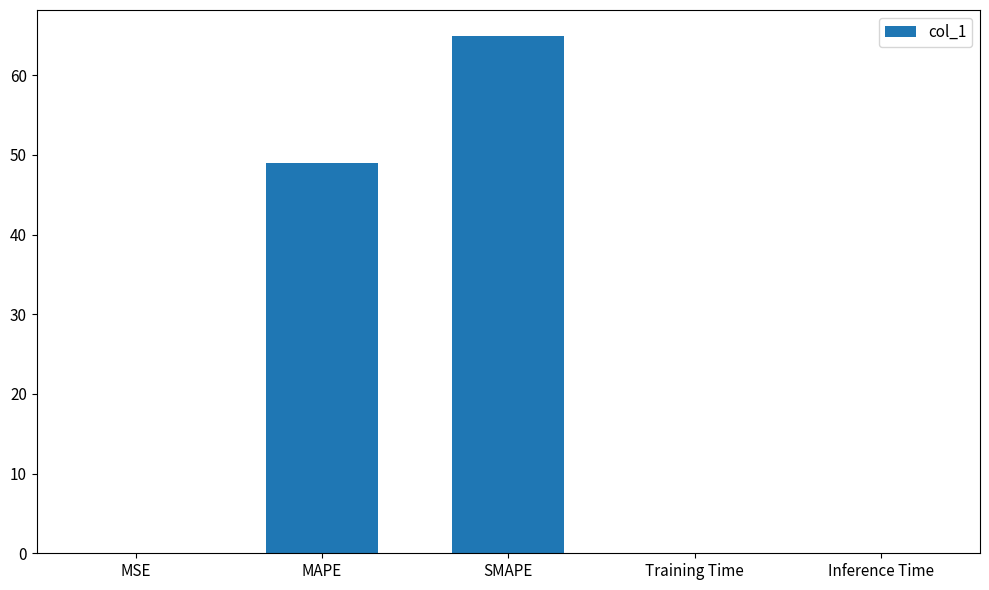

Count the number of data series in this chart.

1